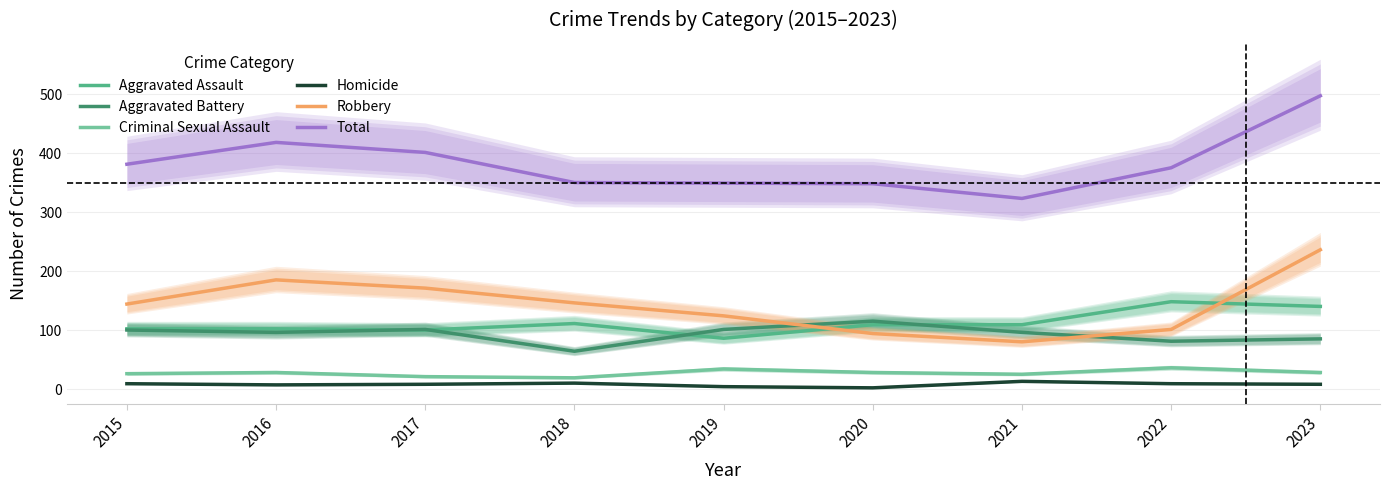

How many times do Aggravated Battery and Robbery cross each other?

2